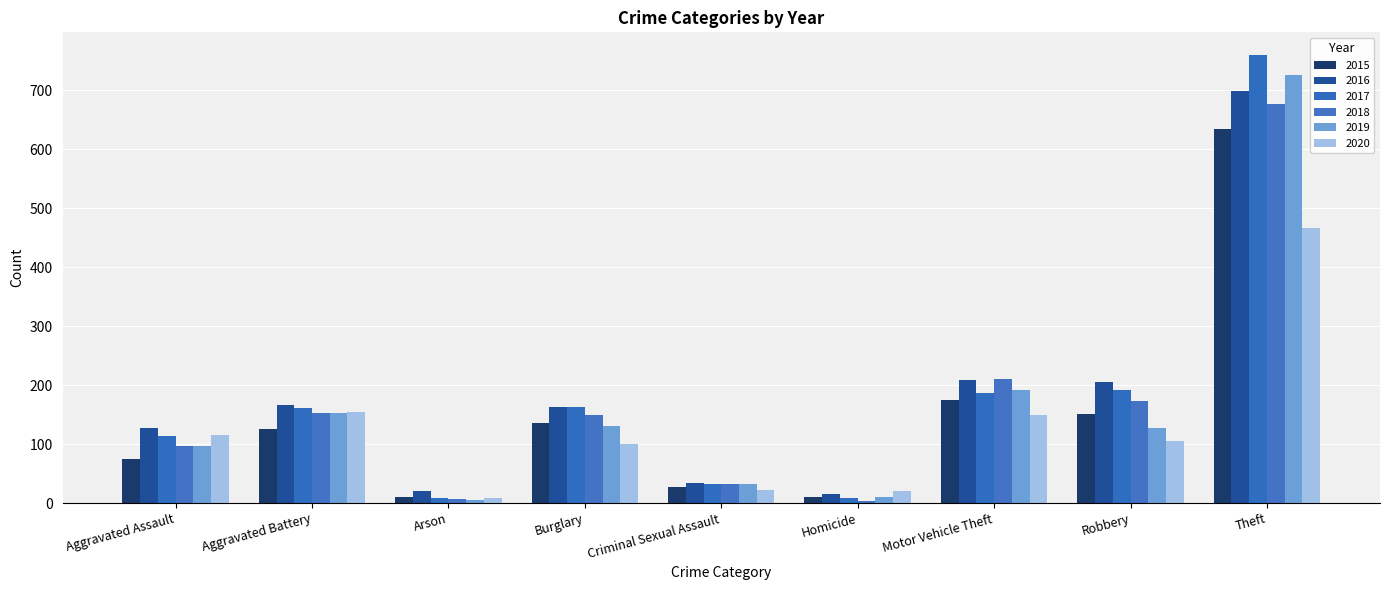

What is the label of the 6th bar from the right?

Burglary